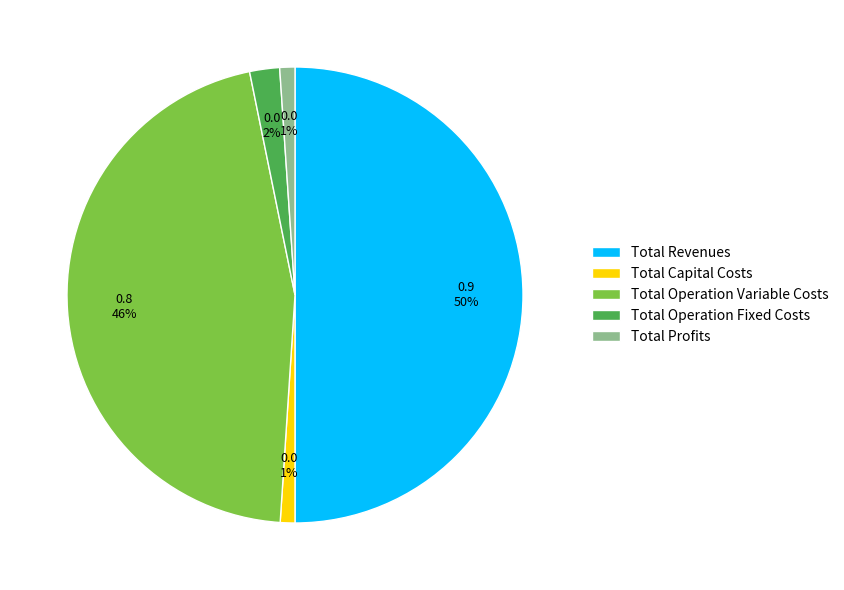

Which category has the biggest portion of the pie?

Total Revenues